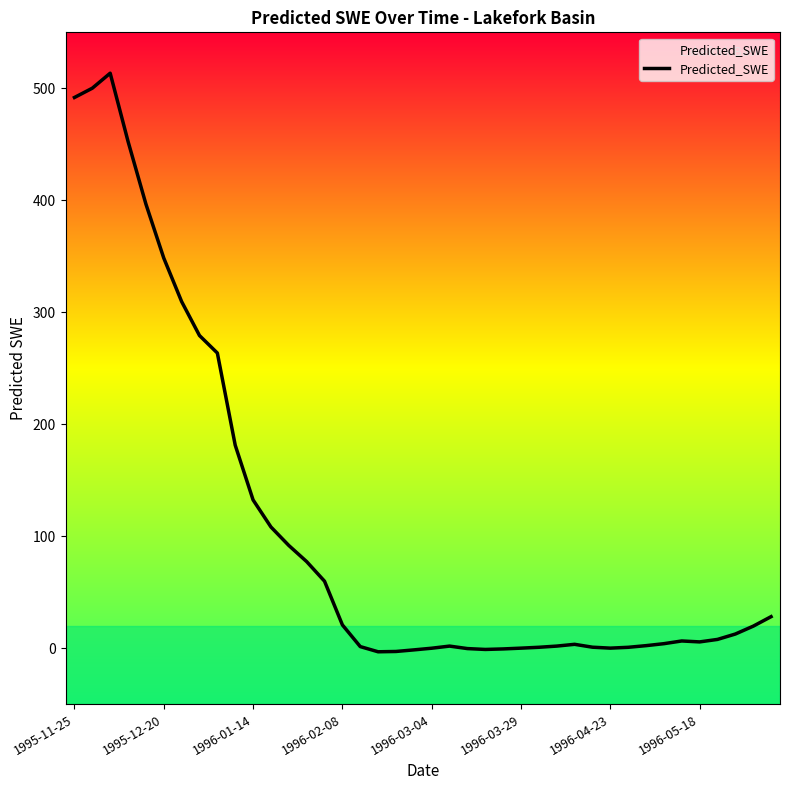

What is the maximum value shown in the chart?

513.5